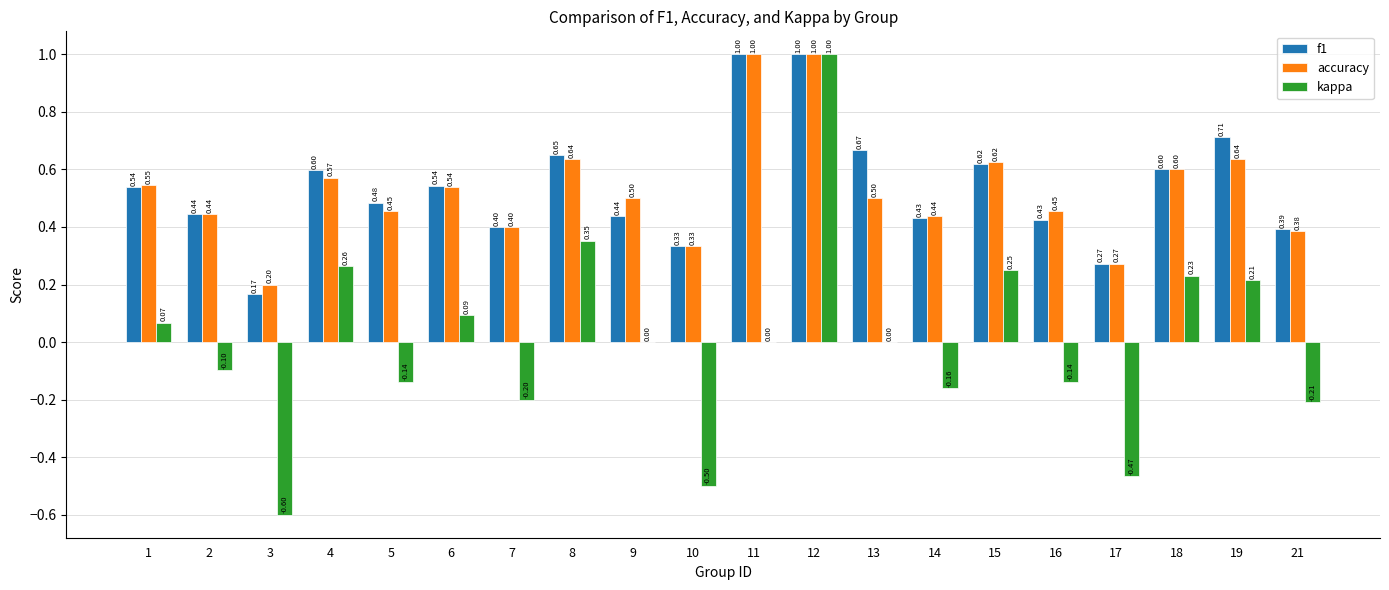

What are all the series names shown in the legend?

f1, accuracy, kappa